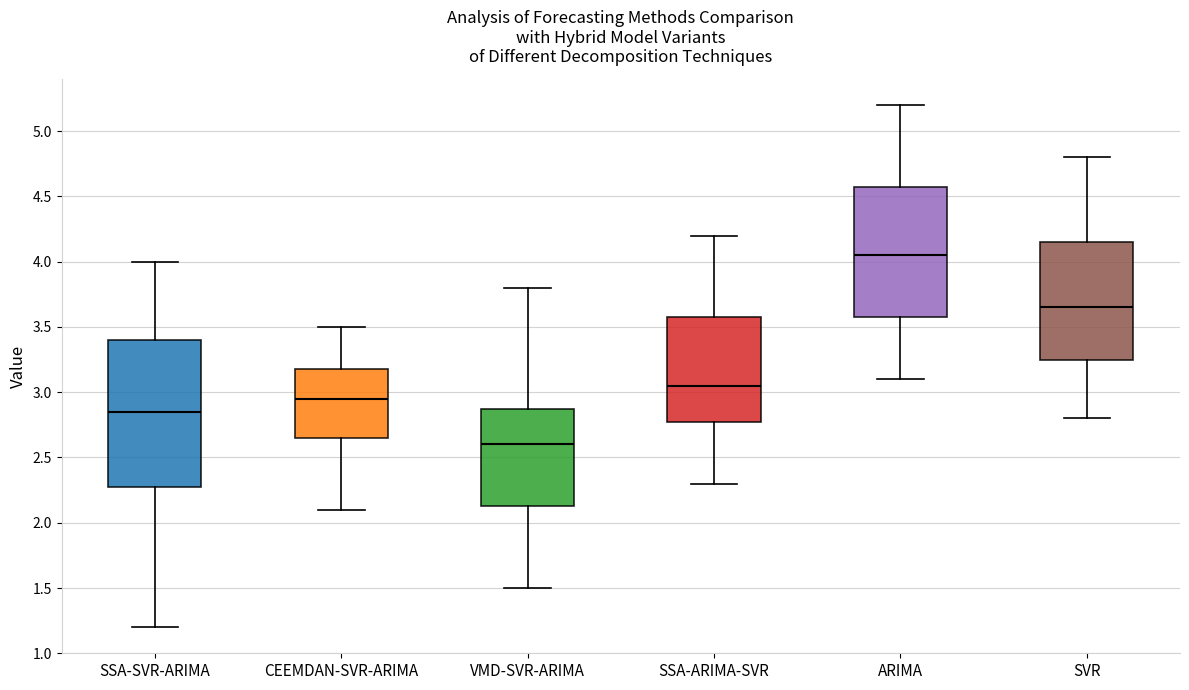

Which box is the tallest, from its lower edge to its upper edge?

SSA-SVR-ARIMA